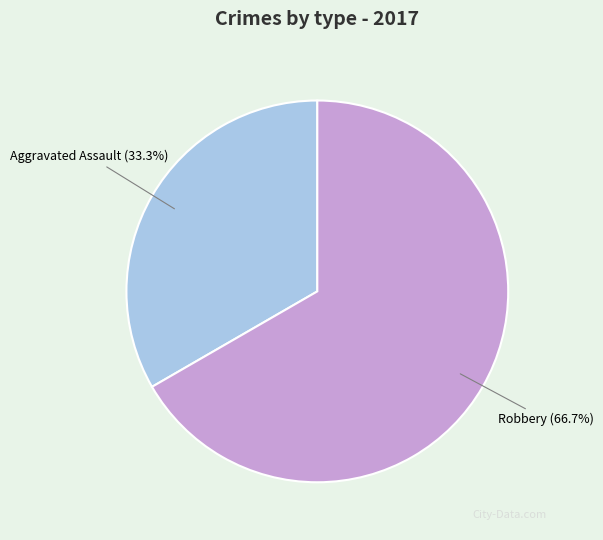

To the nearest percent, what is the difference between the Robbery and Aggravated Assault slice percentages?

33%